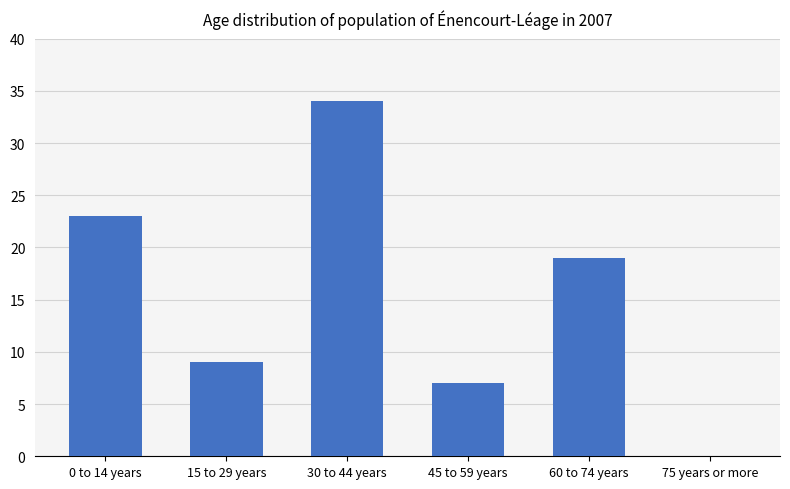

Read the value at 15 to 29 years, to the nearest 5.

10